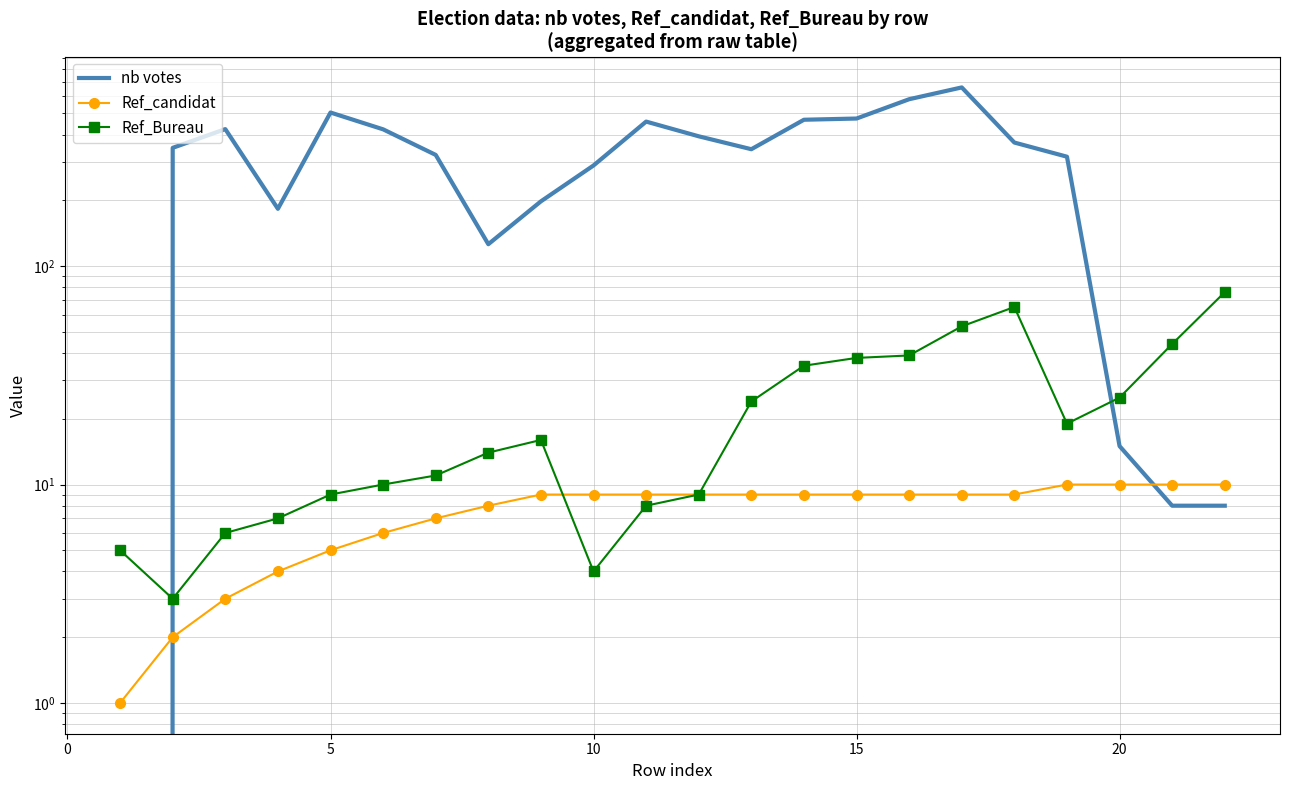

Reading right to left, transcribe all the data shown in this chart.

nb votes: 8	8	15	317	368	658	581	474	468	343	393	459	289	198	126	323	423	505	183	424	348	0
Ref_candidat: 10	10	10	10	9	9	9	9	9	9	9	9	9	9	8	7	6	5	4	3	2	1
Ref_Bureau: 76	44	25	19	65	53	39	38	35	24	9	8	4	16	14	11	10	9	7	6	3	5